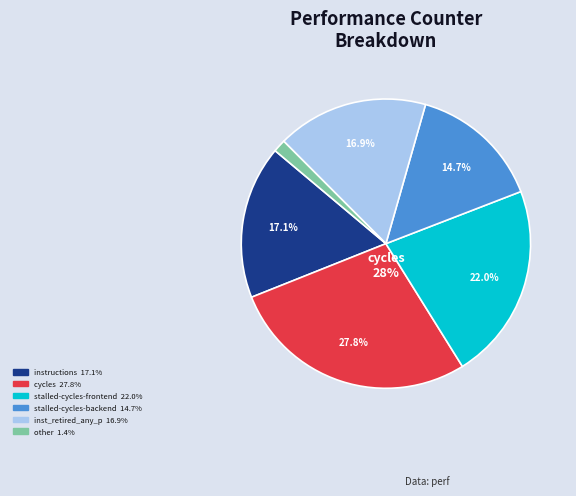

How many segments does this pie chart have?

6